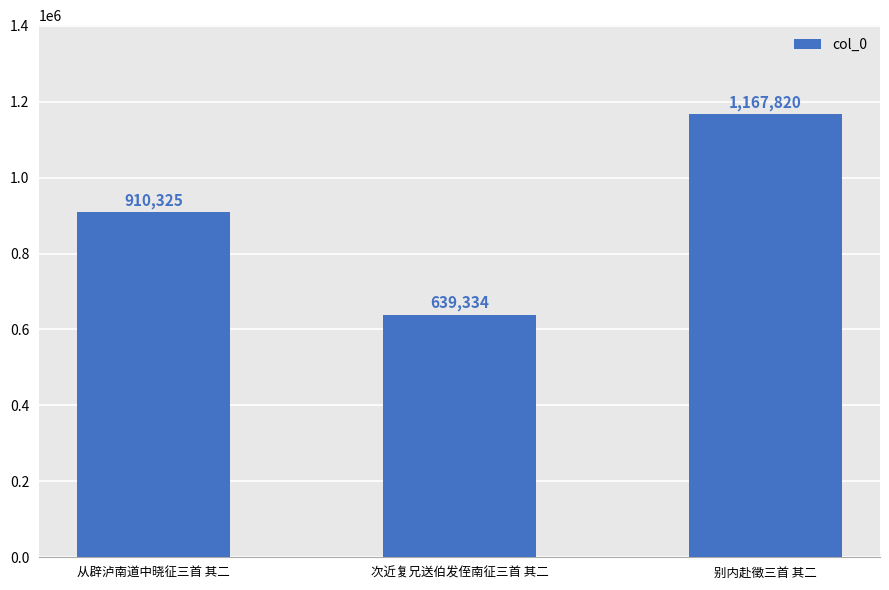

The value at 次近复兄送伯发侄南征三首 其二 is 922470. True or false?

False